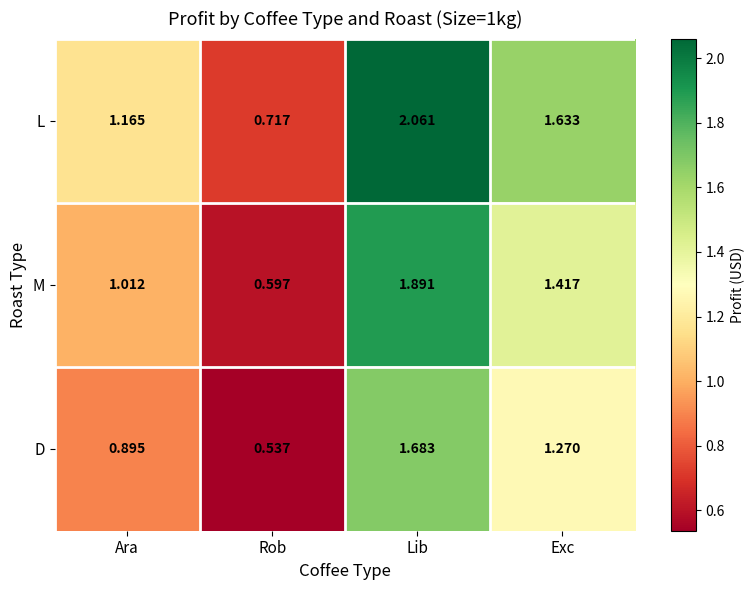

Which series has the largest total across all categories?

L